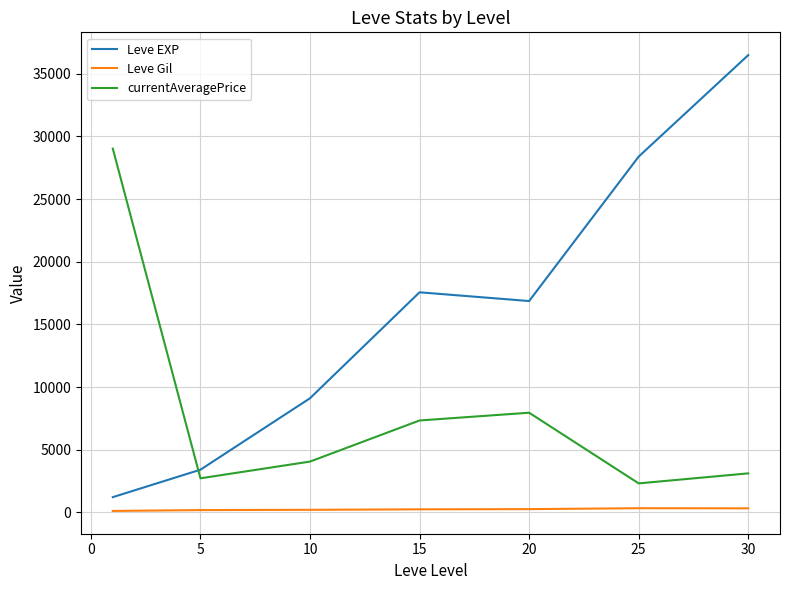

Which series has the largest total across all categories?

Leve EXP